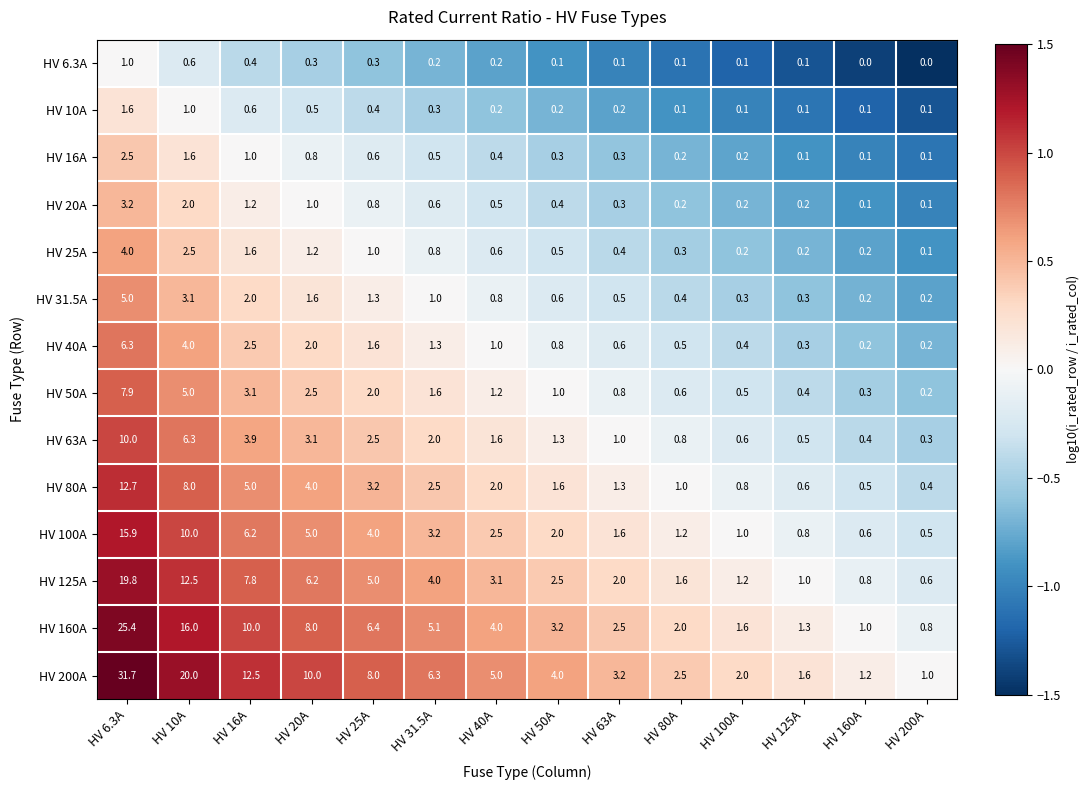

Which series changed the most between HV 20A and HV 100A?

HV 200A